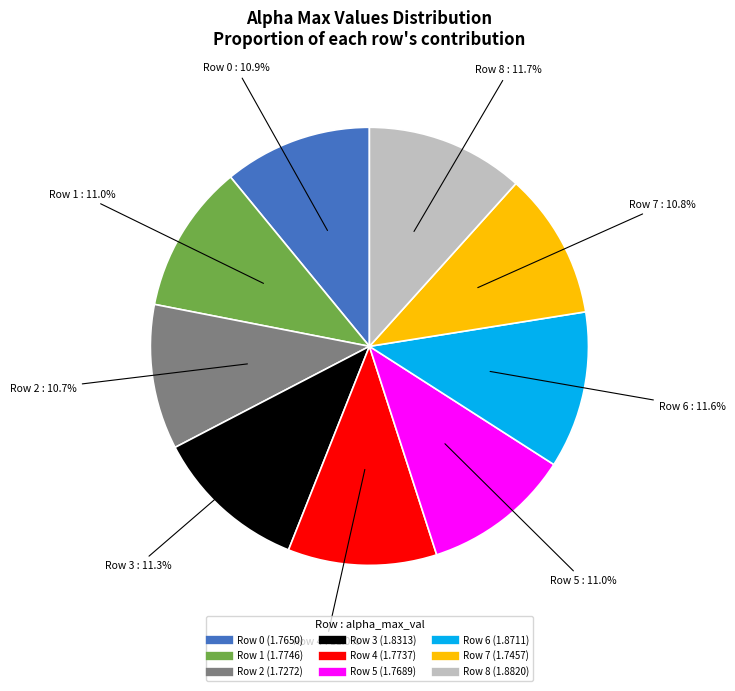

How many slices are in this pie chart?

9